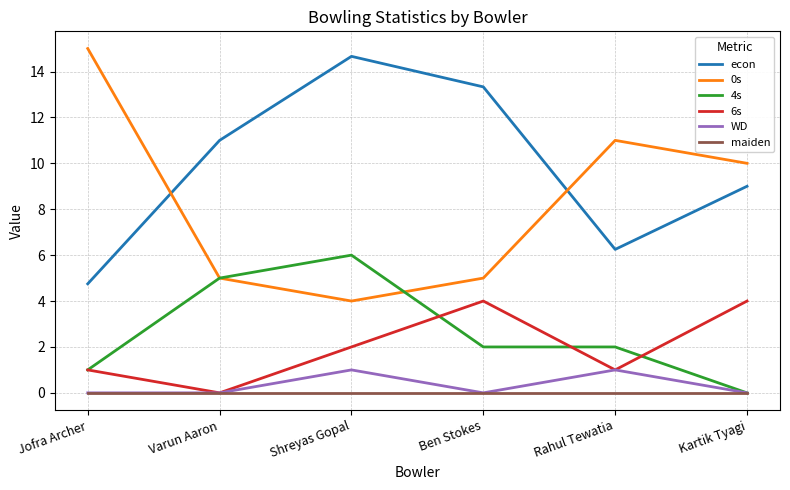

What is the difference between the WD values at Jofra Archer and Shreyas Gopal?

1.0